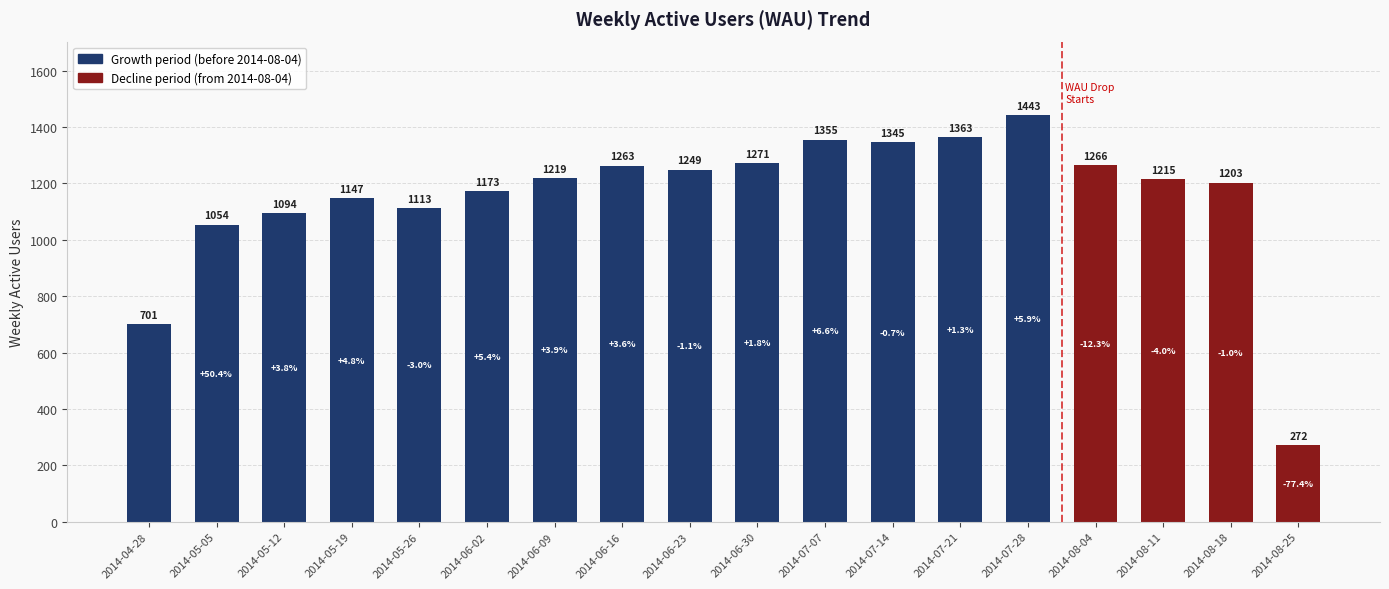

Reading left to right, what are all the values shown in this chart?

2014-04-28=701	2014-05-05=1054	2014-05-12=1094	2014-05-19=1147	2014-05-26=1113	2014-06-02=1173	2014-06-09=1219	2014-06-16=1263	2014-06-23=1249	2014-06-30=1271	2014-07-07=1355	2014-07-14=1345	2014-07-21=1363	2014-07-28=1443	2014-08-04=1266	2014-08-11=1215	2014-08-18=1203	2014-08-25=272